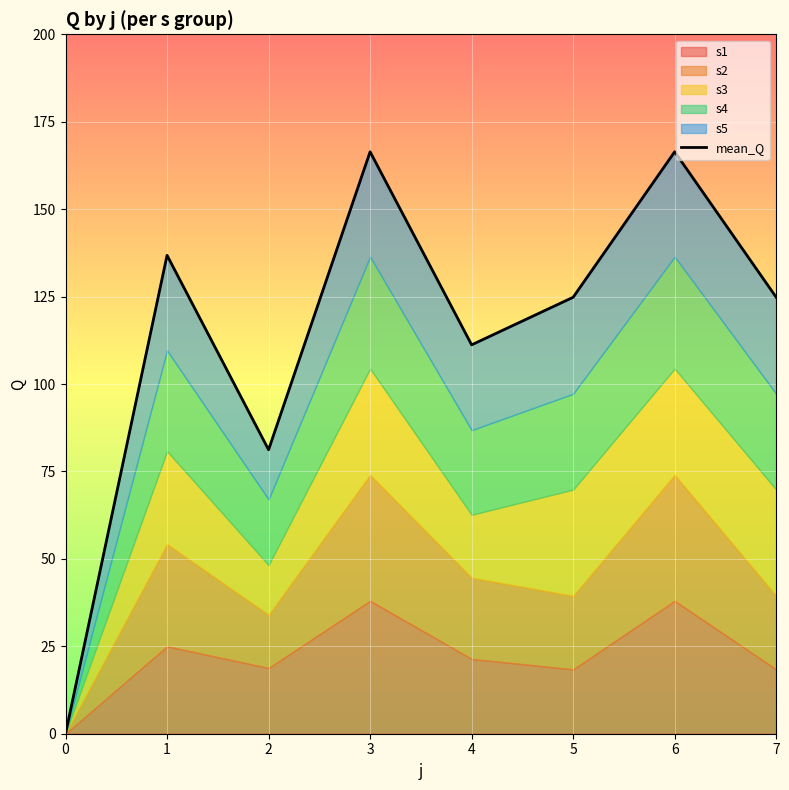

What is the sum of all values?

911.6